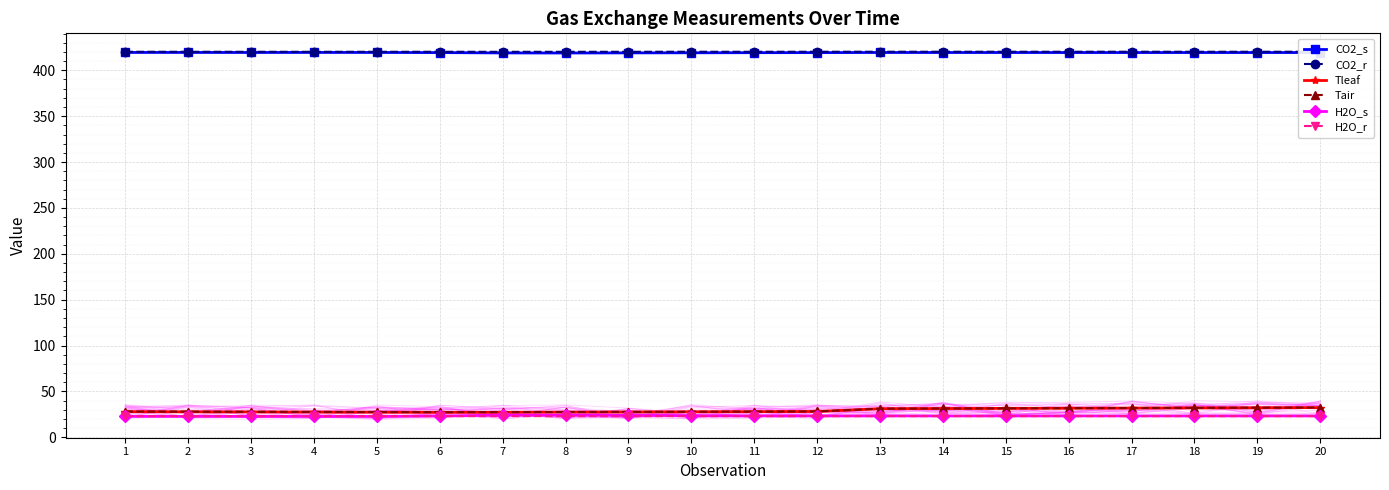

True or false: Tleaf and H2O_s cross at least once.

False